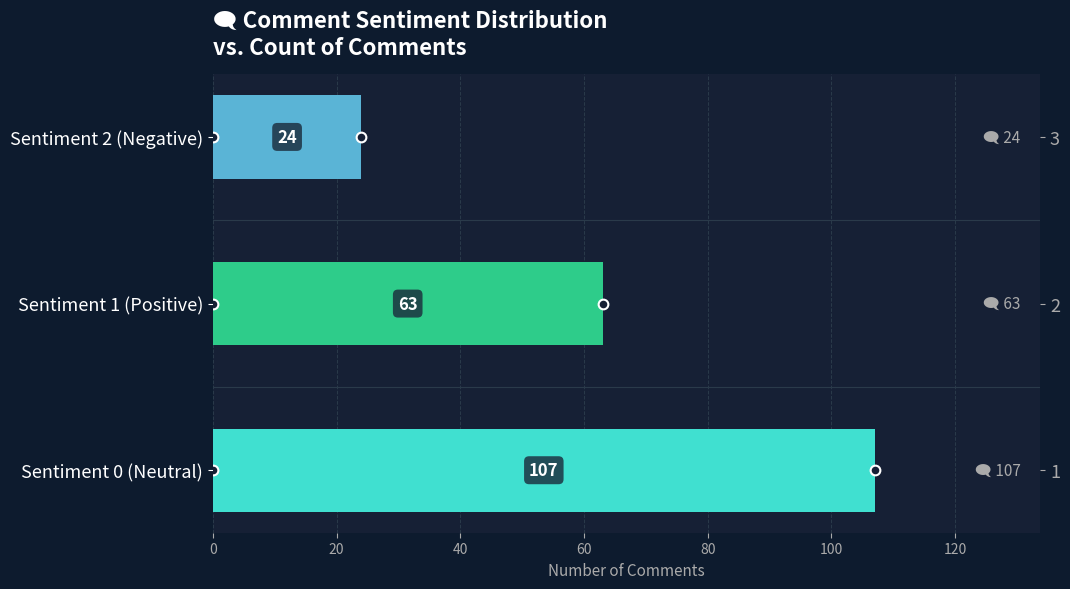

Read the value at Sentiment 1 (Positive), to the nearest 10.

60